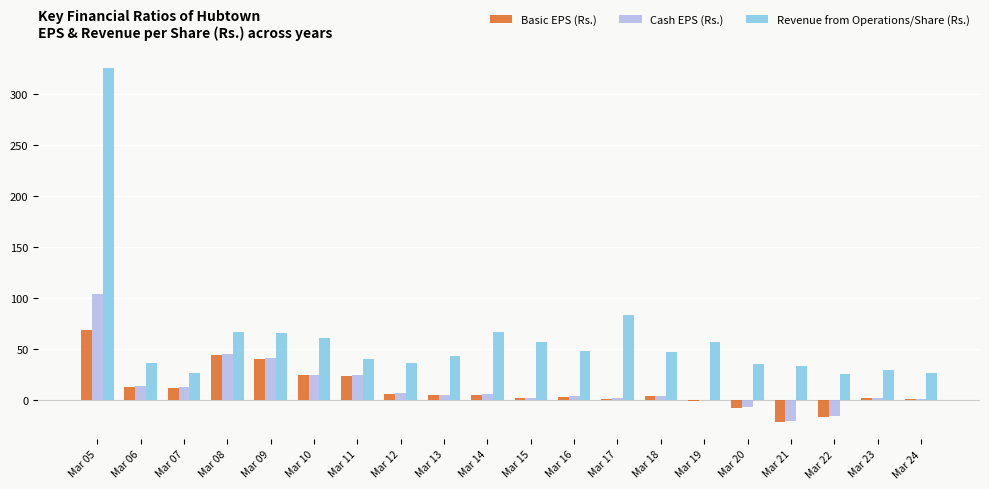

At which label is Revenue from Operations/Share (Rs.) closest to 175?

Mar 17